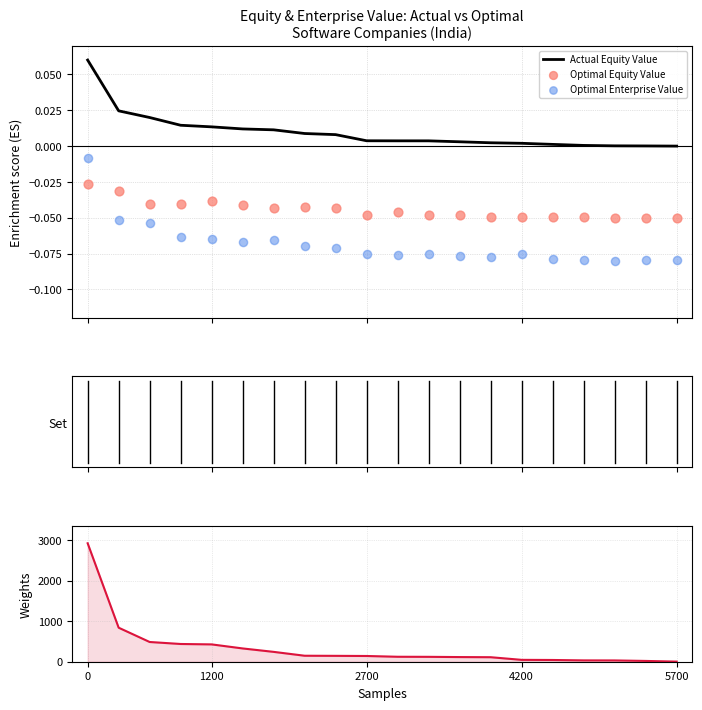

What is the total value across all series at 13?

111.1